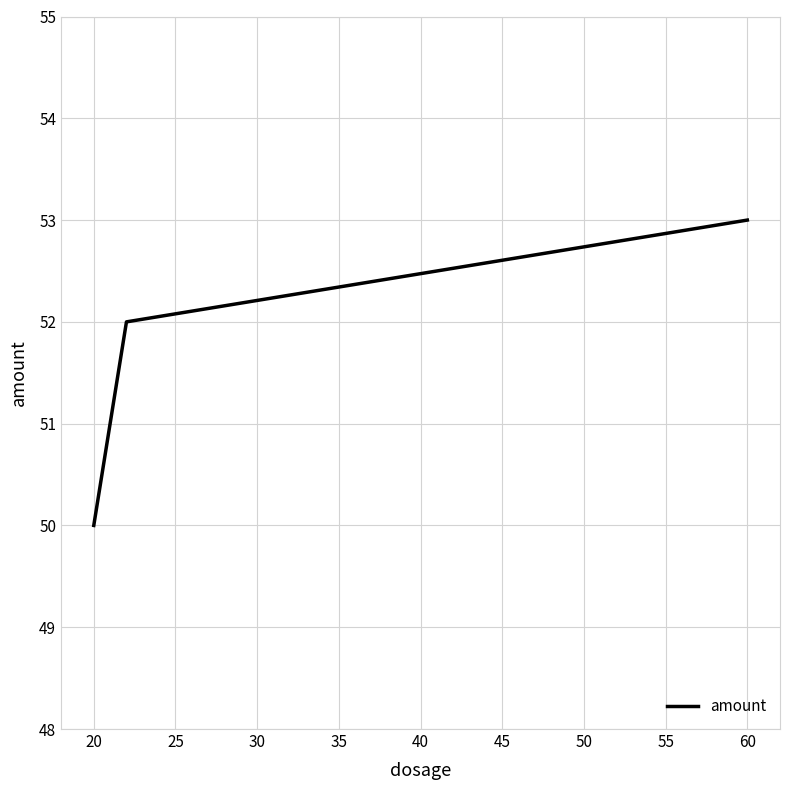

What is the smallest value displayed?

50